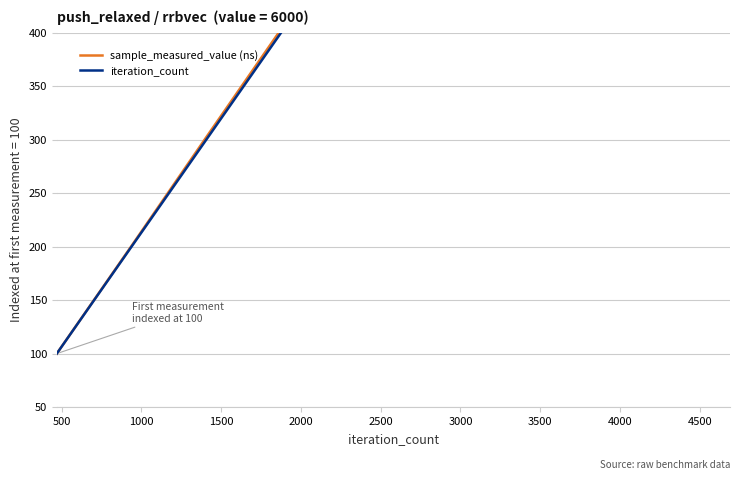

How many lines are shown in the chart?

2